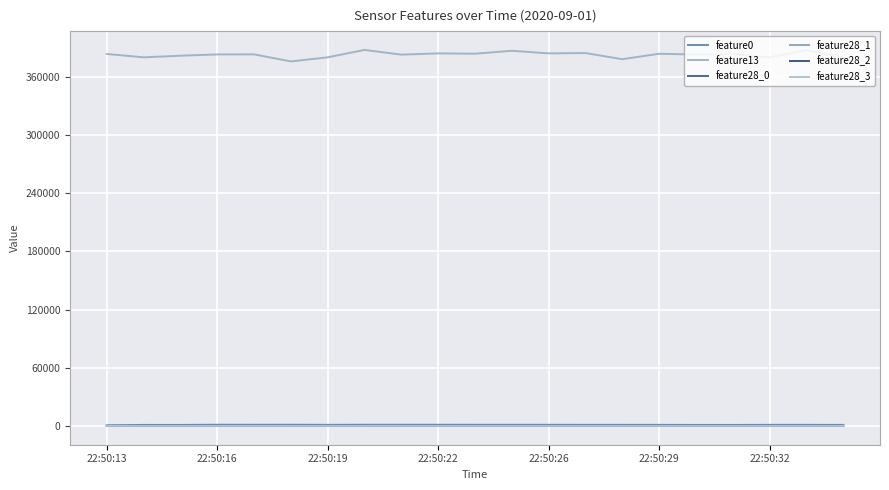

Does the chart have visible grid lines?

Yes